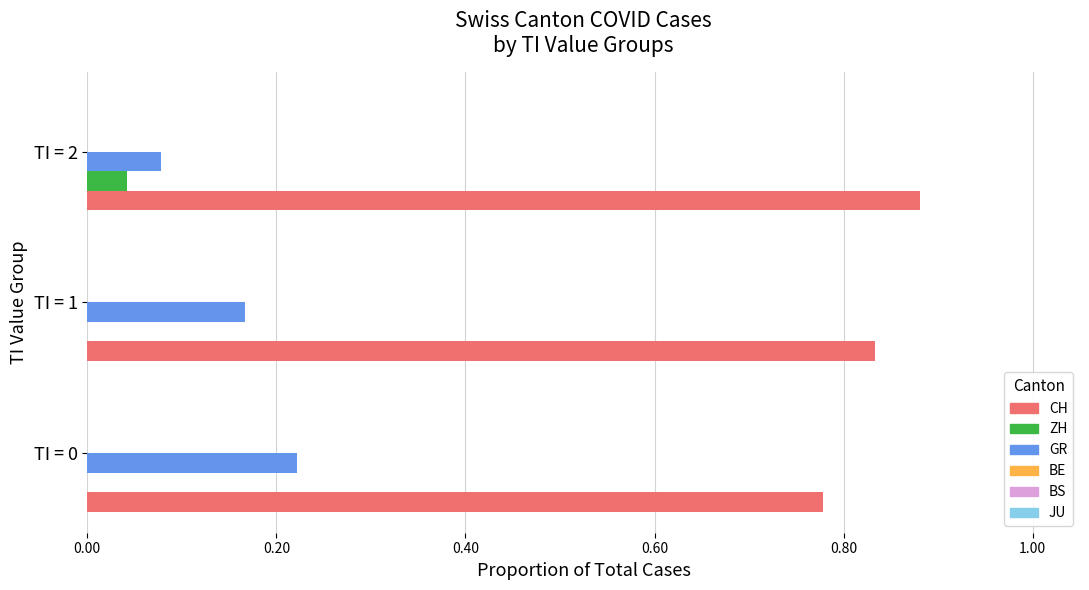

What is the total value across all series at TI = 0?

1.0